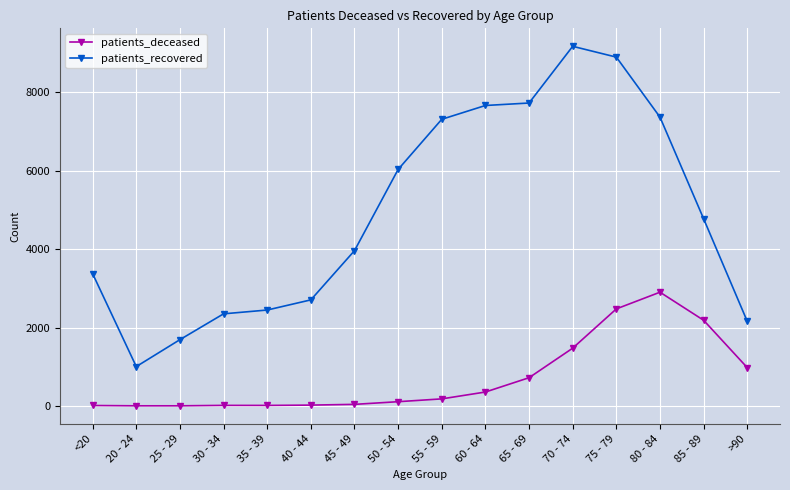

What is the lowest value of the patients_recovered series?

1004